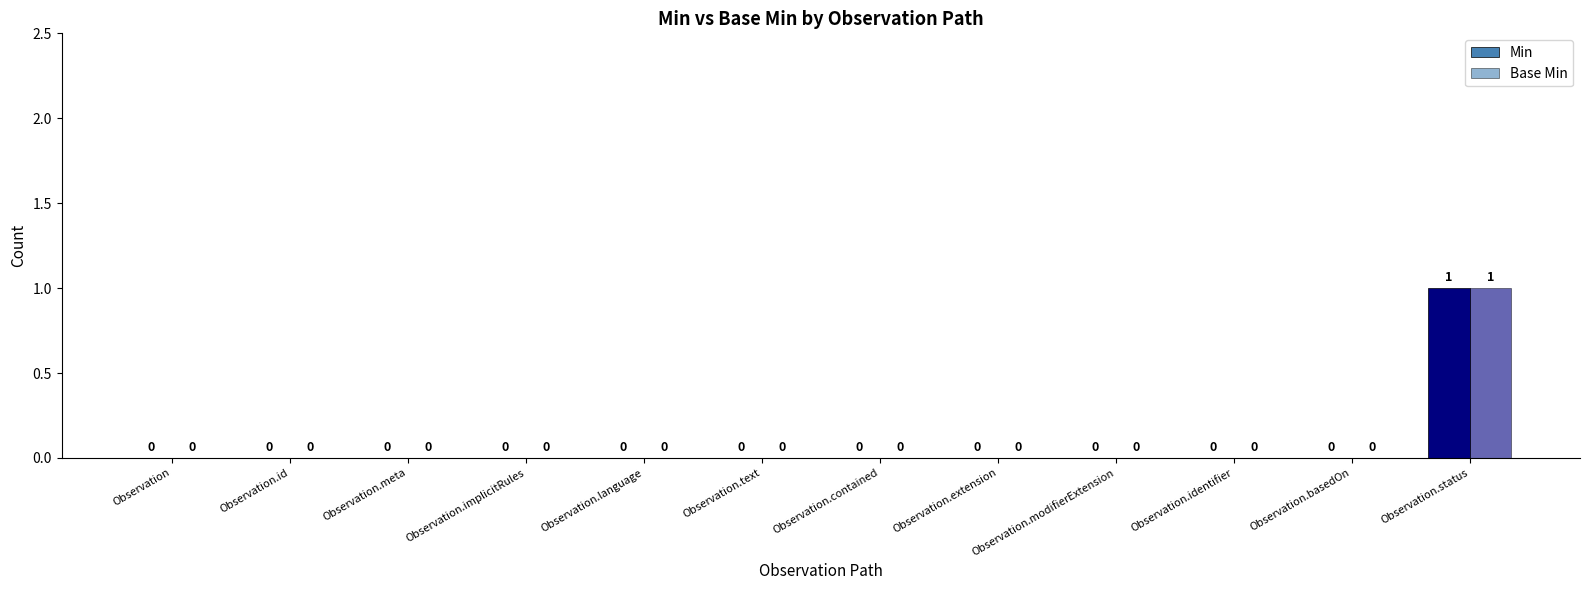

How many categories are shown in the chart?

12